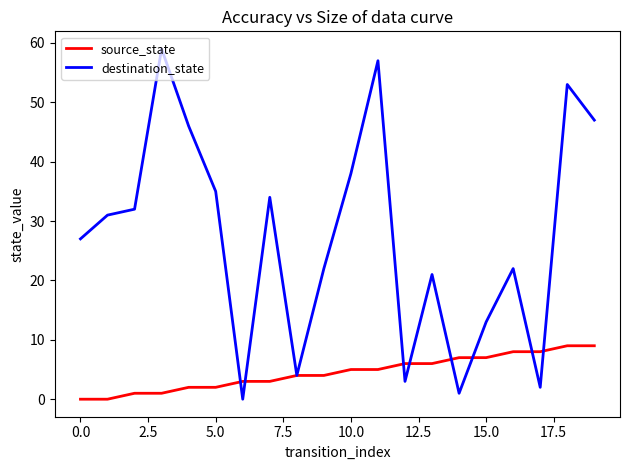

Which series has the largest range (max minus min)?

destination_state